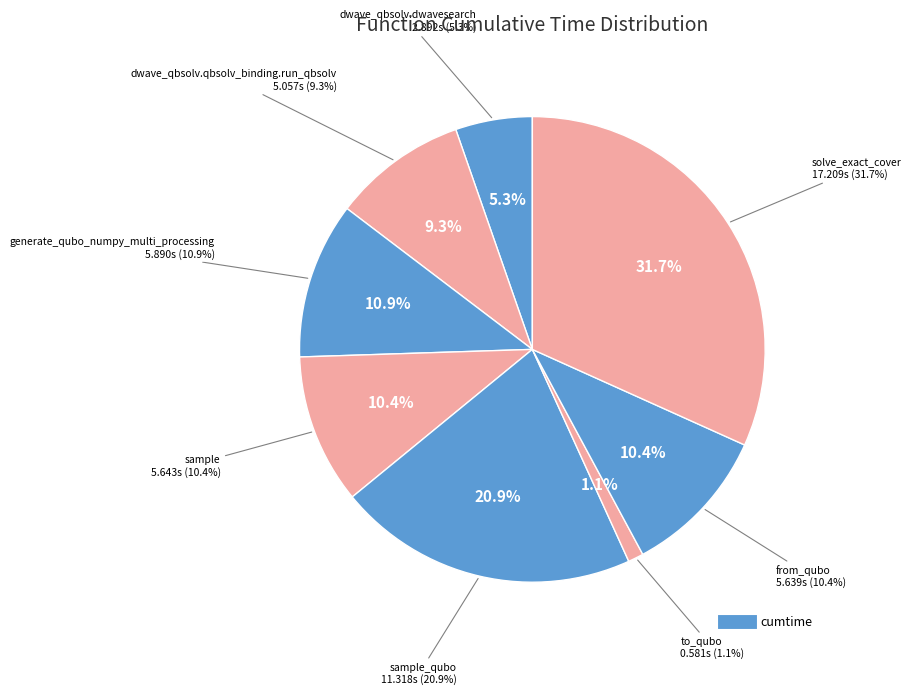

True or false: sample accounts for 2% of the total.

False